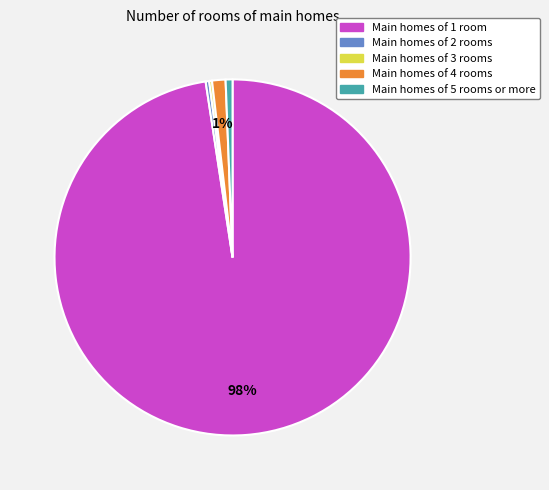

The Main homes of 4 rooms slice represents 11% of the pie. True or false?

False